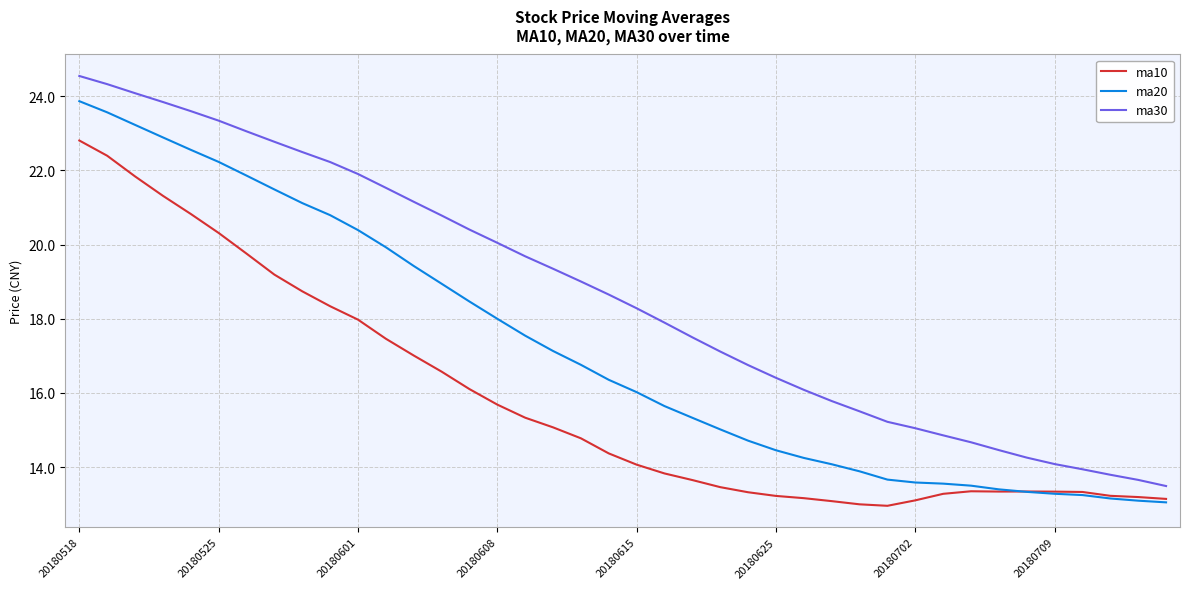

True or false: ma30 has more than 0 points higher than both neighbors.

False